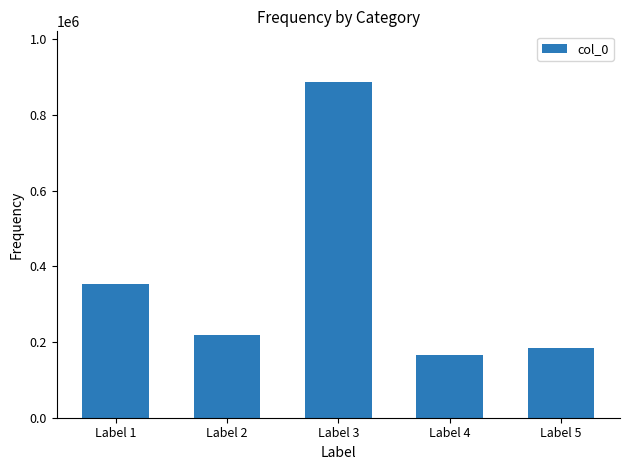

At which label does the data first exceed 218405?

Label 1